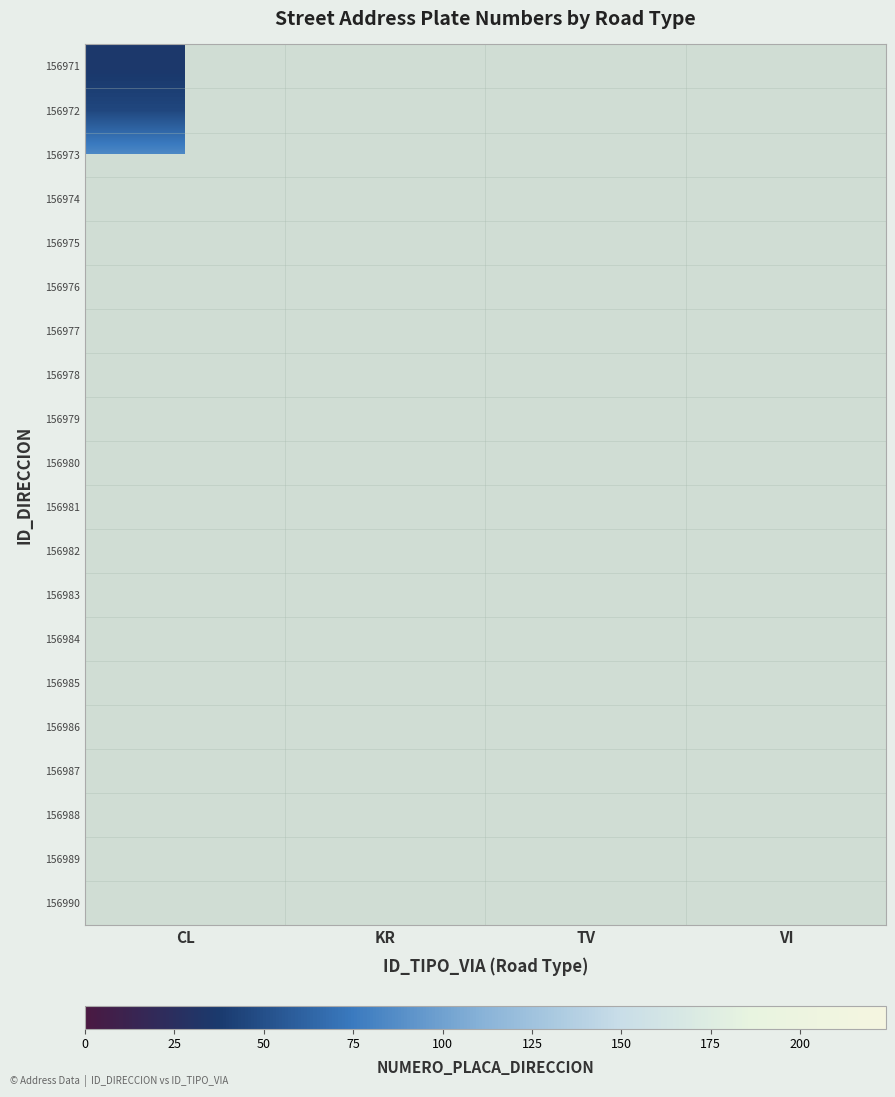

Where is 156971 nearest to the value 35?

CL